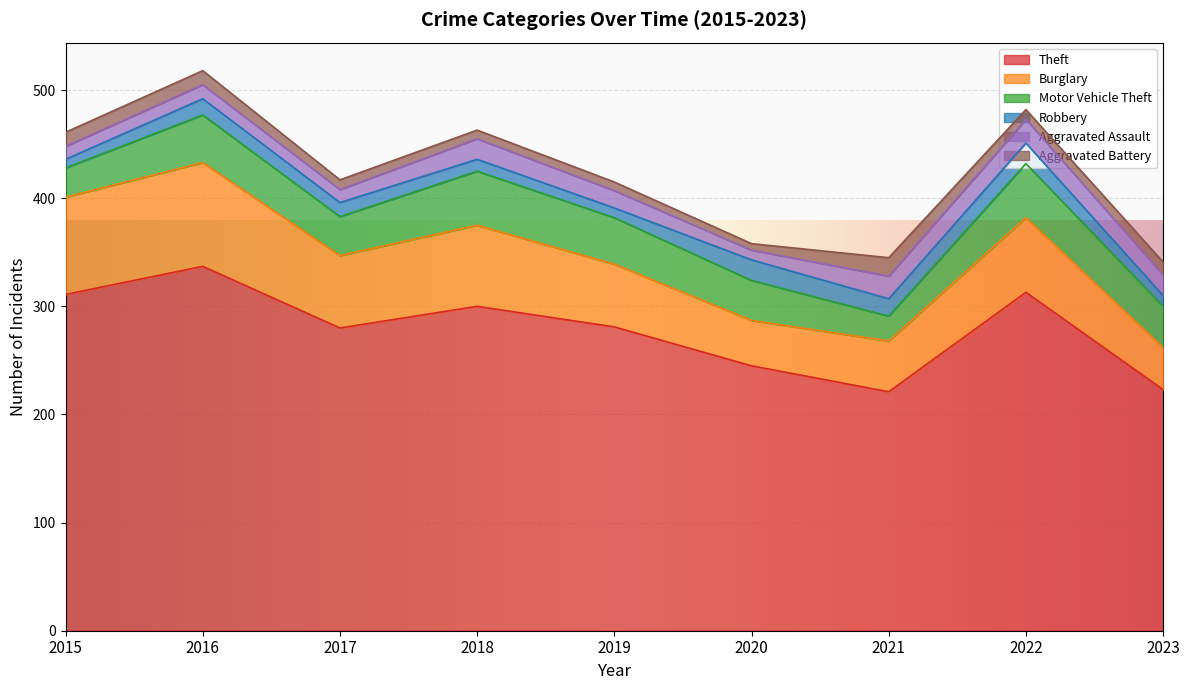

What is the average value of the Aggravated Assault series?

16